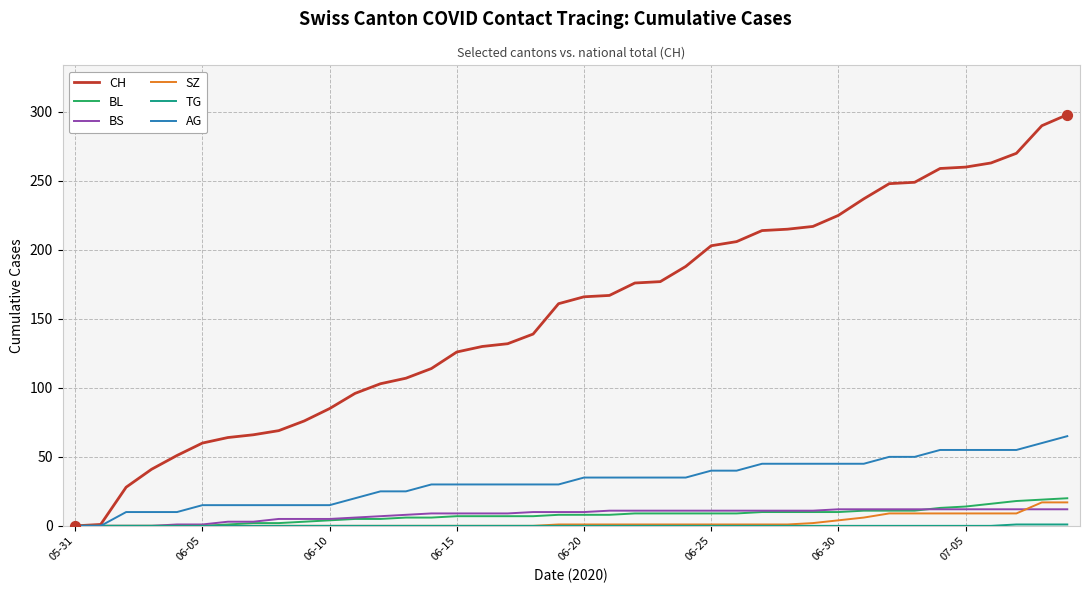

Which series has the largest total across all categories?

CH